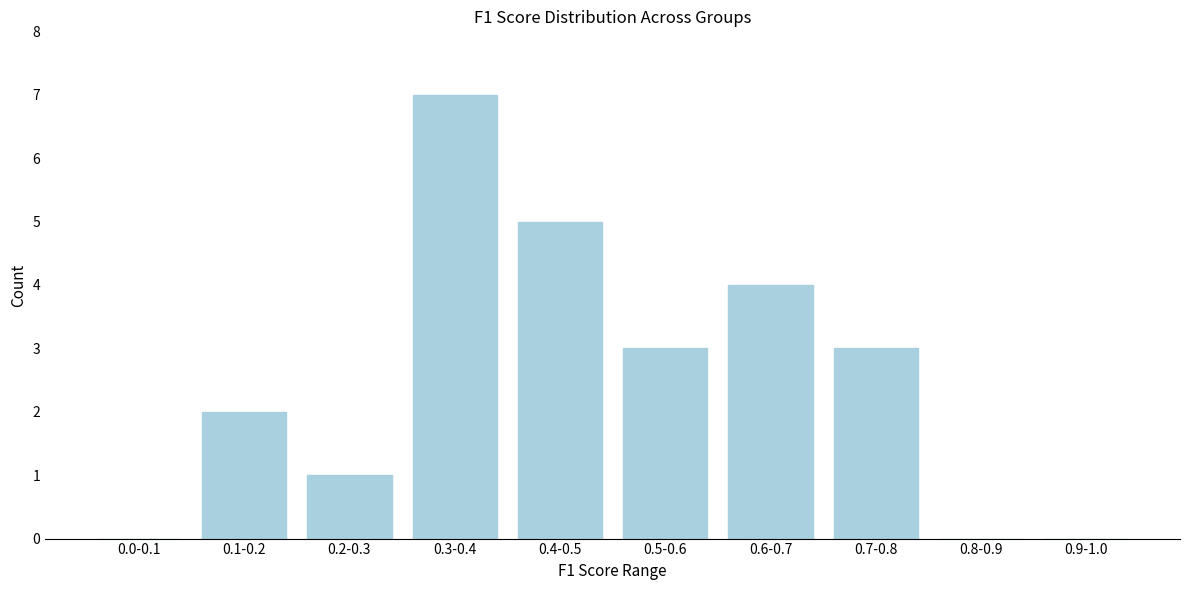

Reading right to left, list all the values displayed in this chart.

0.9-1.0=0	0.8-0.9=0	0.7-0.8=3	0.6-0.7=4	0.5-0.6=3	0.4-0.5=5	0.3-0.4=7	0.2-0.3=1	0.1-0.2=2	0.0-0.1=0